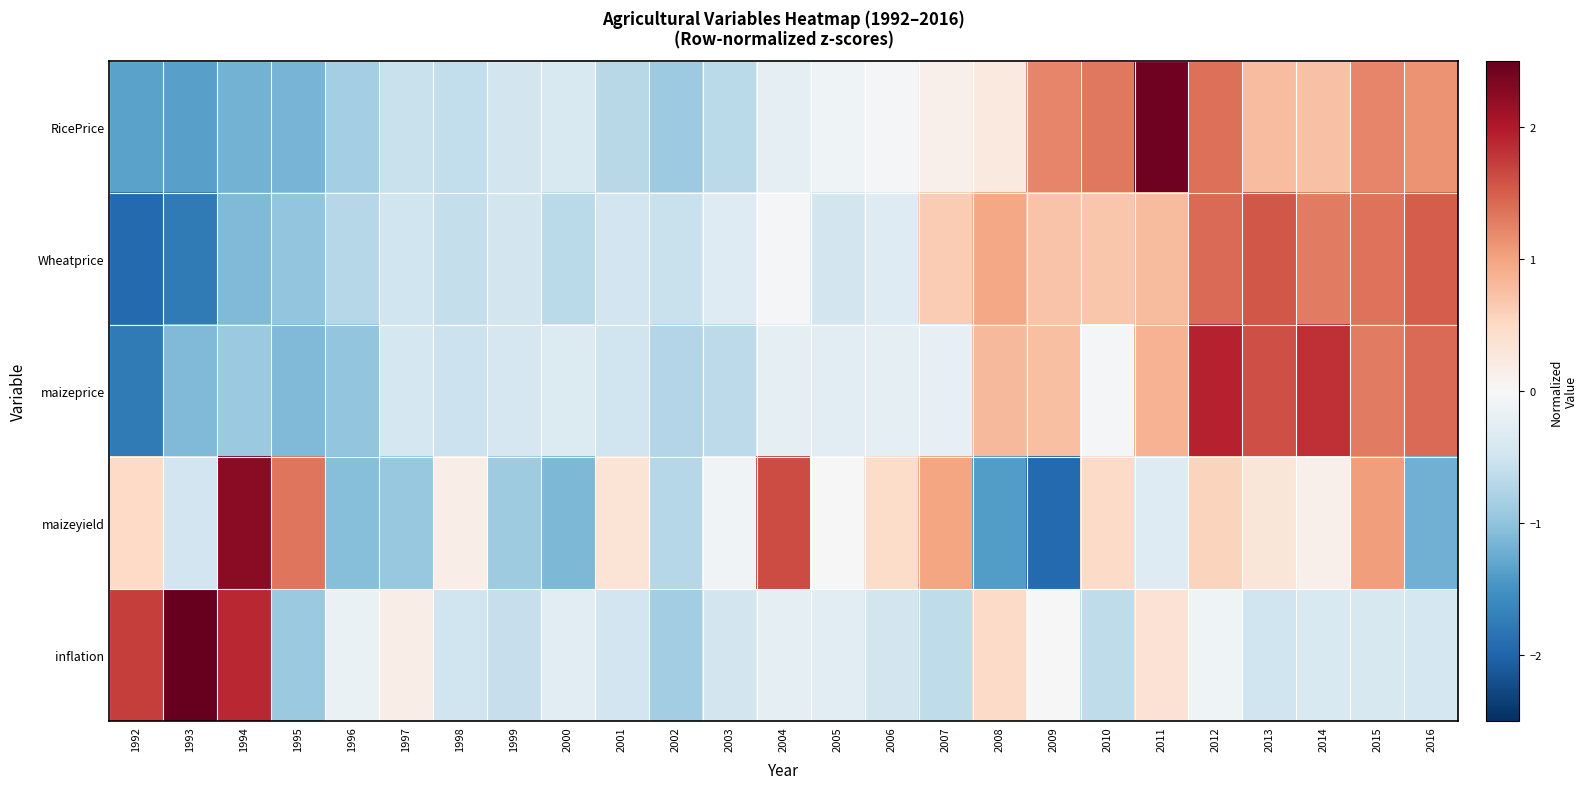

Which has a higher value, 2010 or 2007?

2010